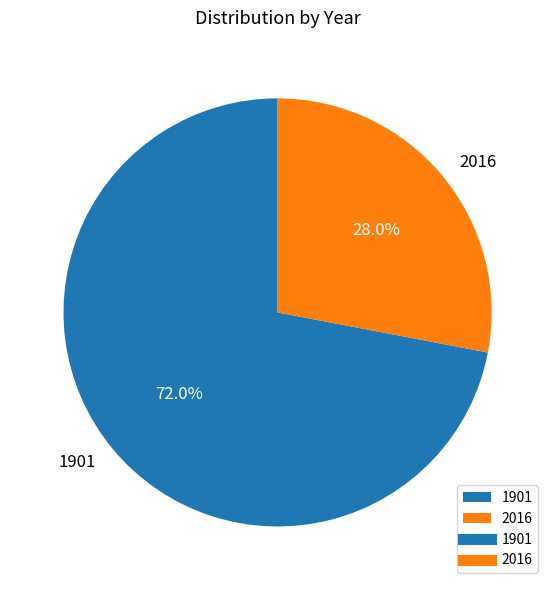

Rank the categories by value from lowest to highest.

2016, 1901